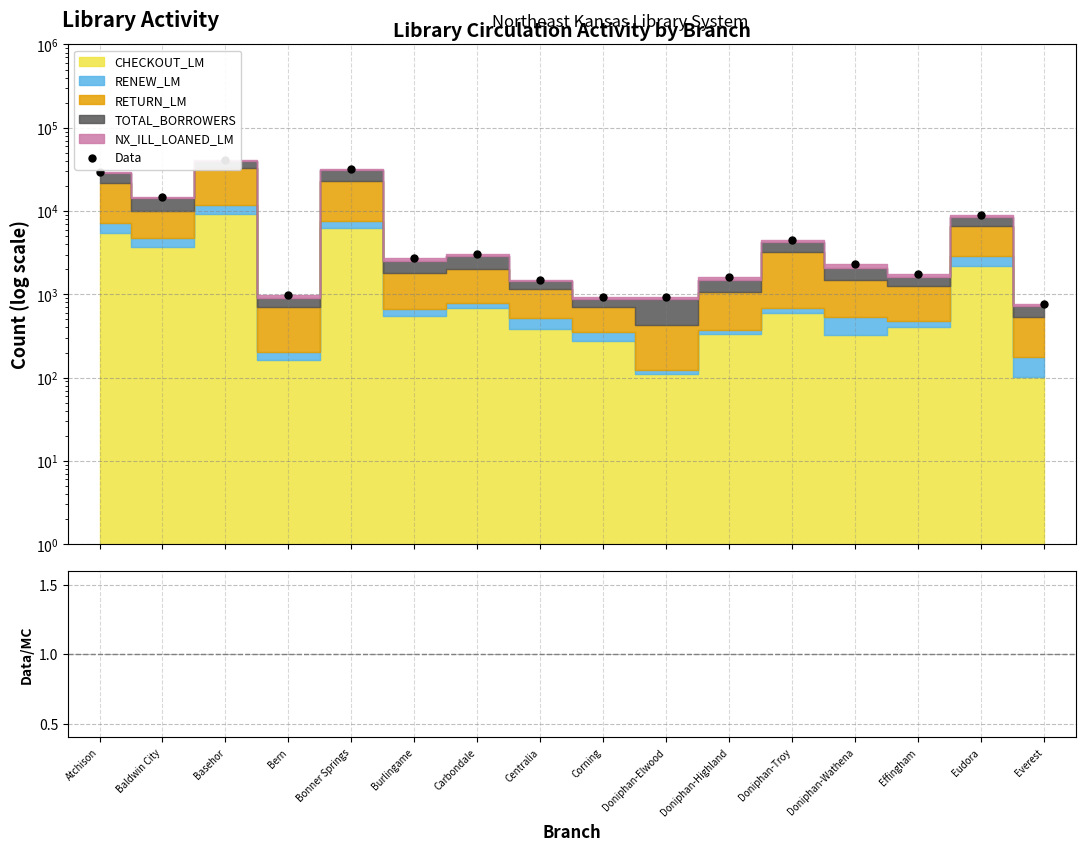

List the labels in order of Data/MC value, smallest first.

Corning, Centralia, Baldwin City, Eudora, Basehor, Effingham, Carbondale, Burlingame, Atchison, Bonner Springs, Doniphan-Highland, Doniphan-Wathena, Everest, Bern, Doniphan-Troy, Doniphan-Elwood